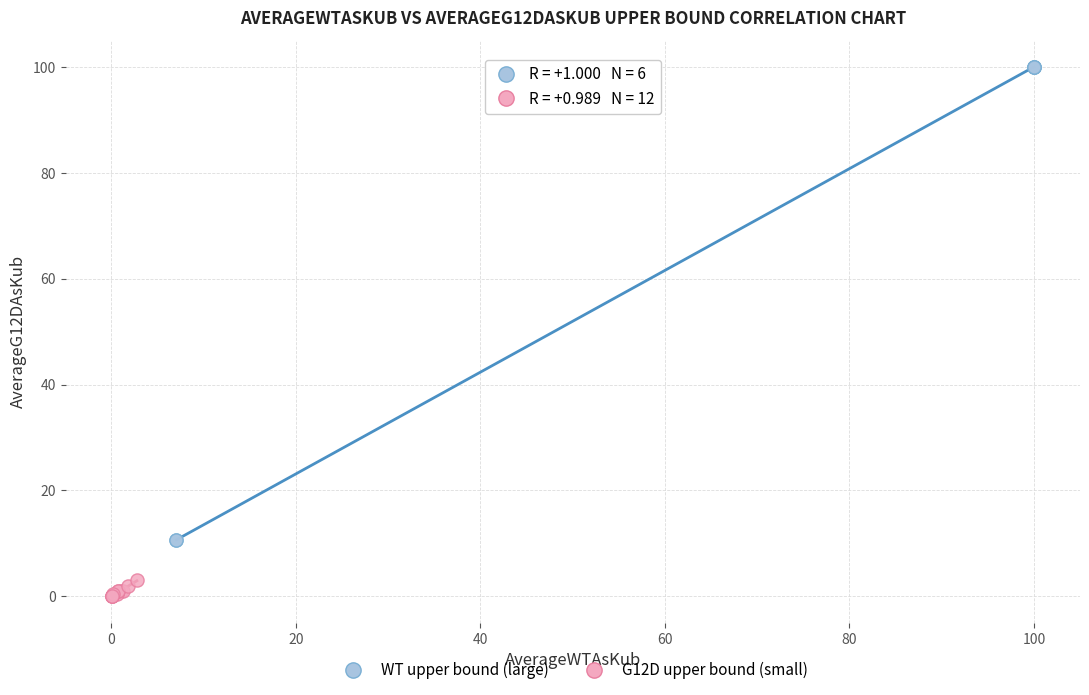

Which series reaches the minimum Y coordinate?

G12D upper bound (small)